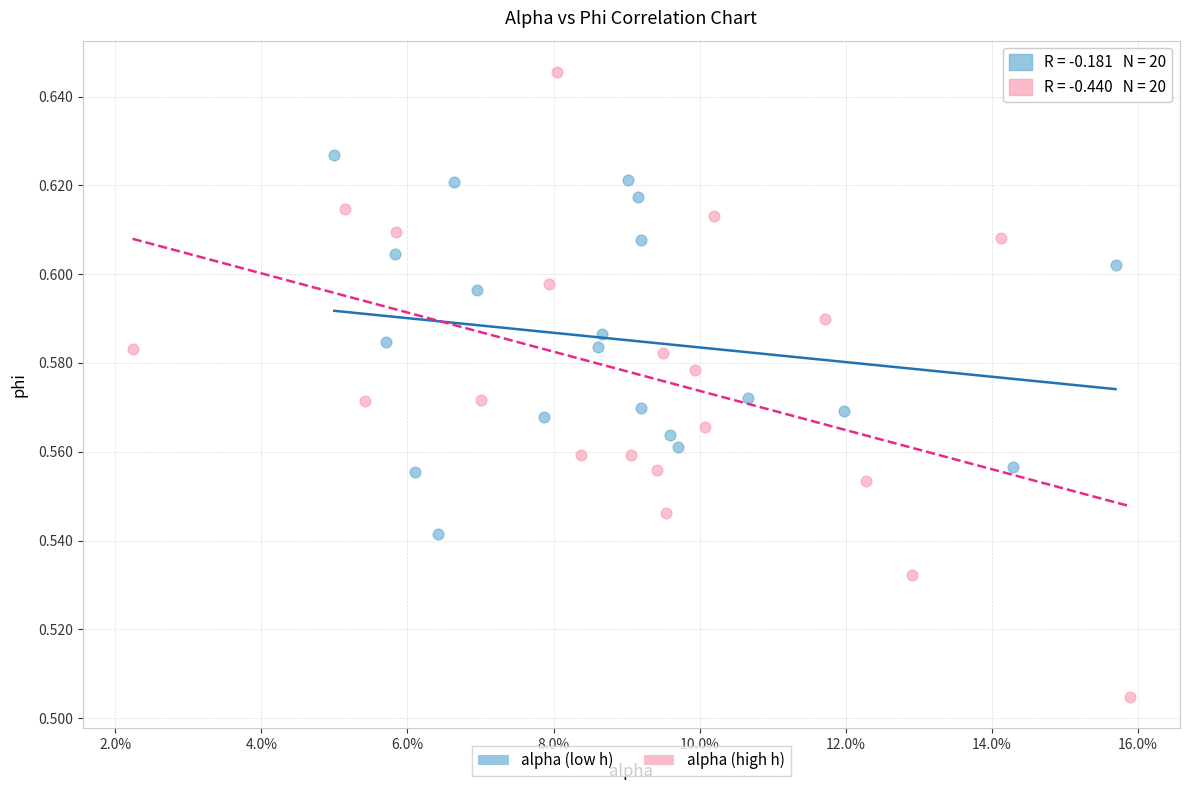

Which series contains the highest Y value?

alpha (high h)